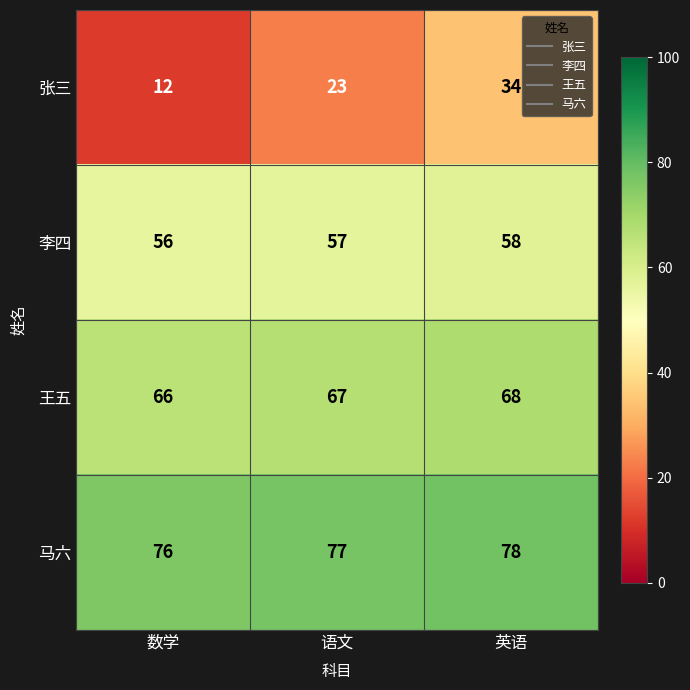

Which label corresponds to the largest value in the chart?

英语